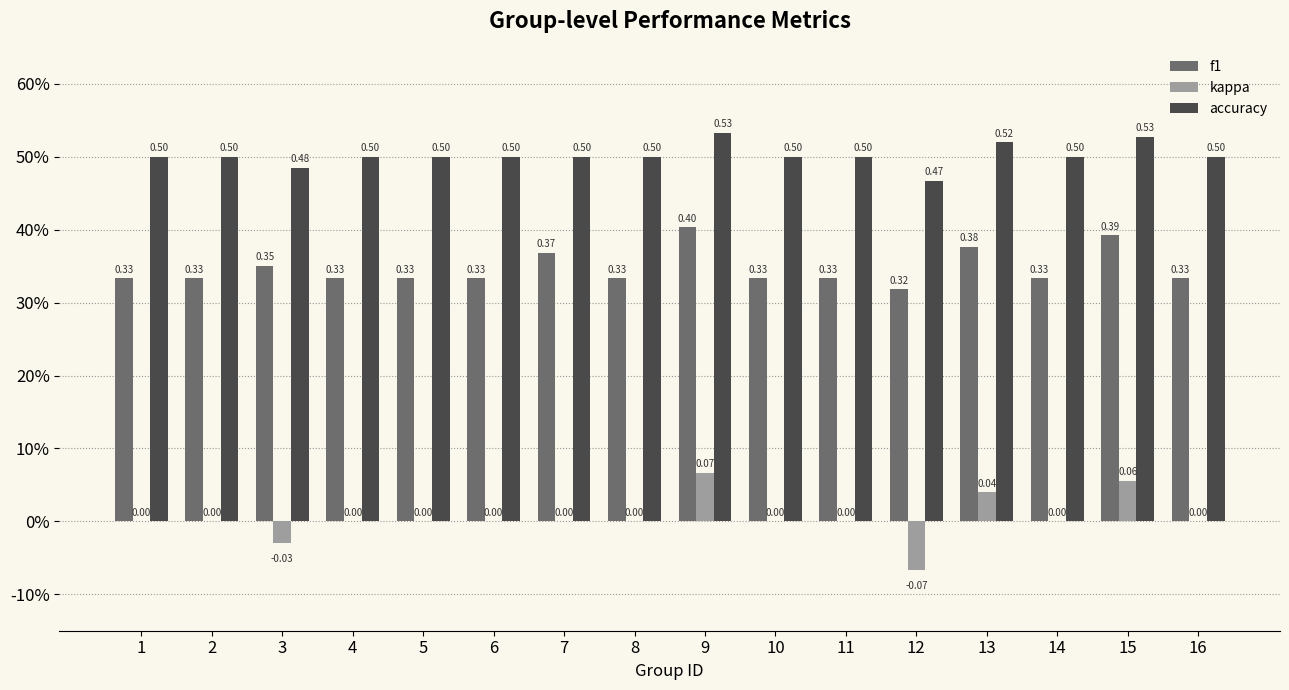

The kappa series shows 0.0 at 13. True or false?

False